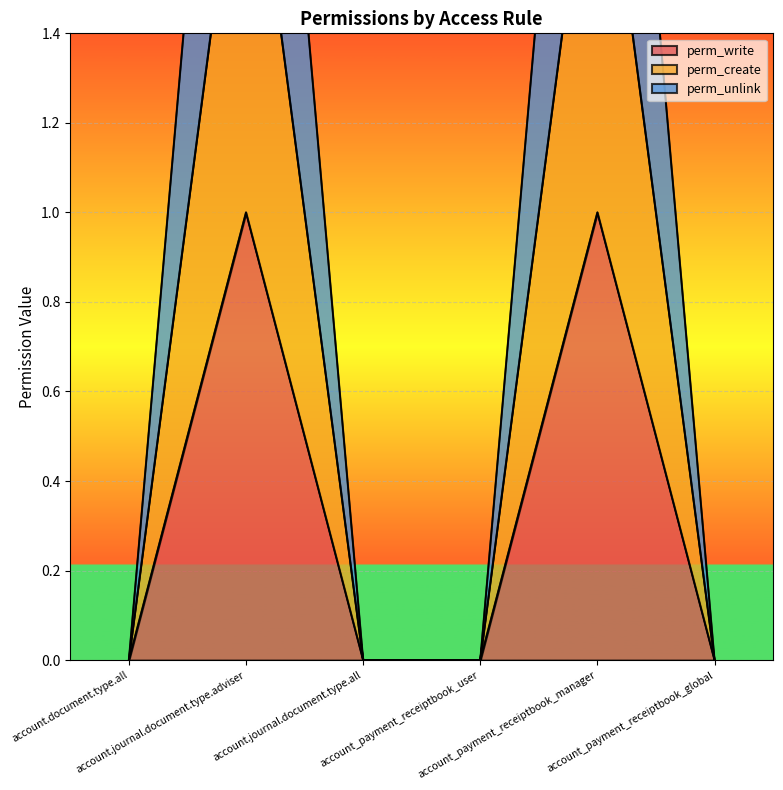

True or false: perm_unlink and perm_write intersect in this chart.

False